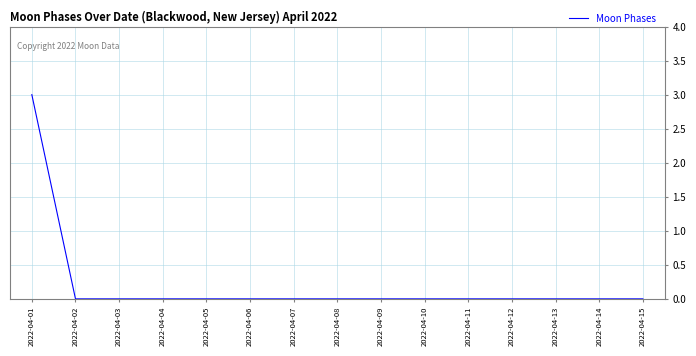

Count the number of categories in the chart.

15